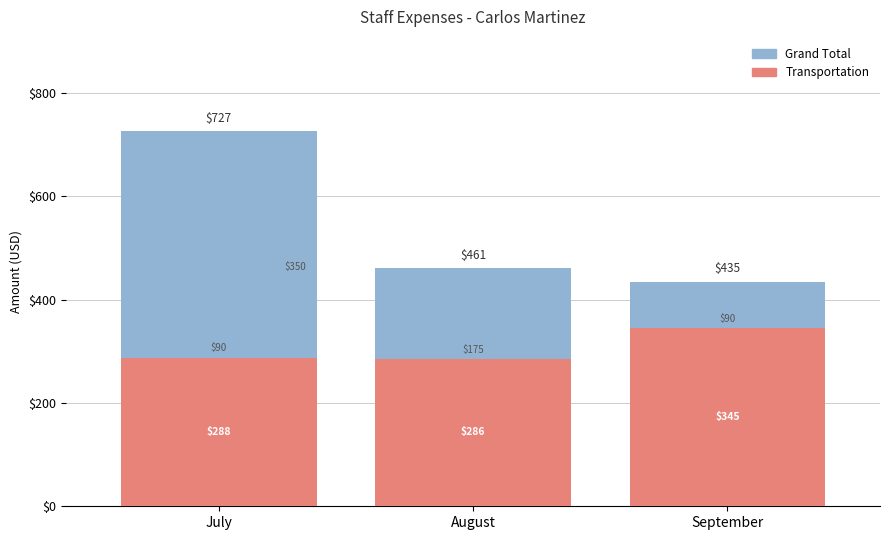

List the series in order of their overall mean, highest first.

Grand Total, Transportation